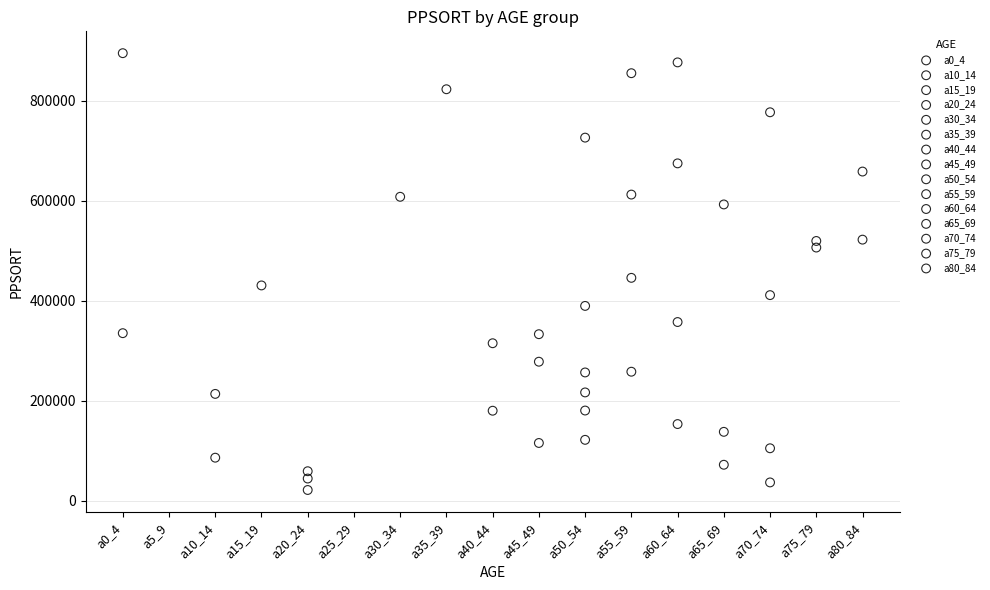

Which series reaches the maximum Y coordinate?

a0_4